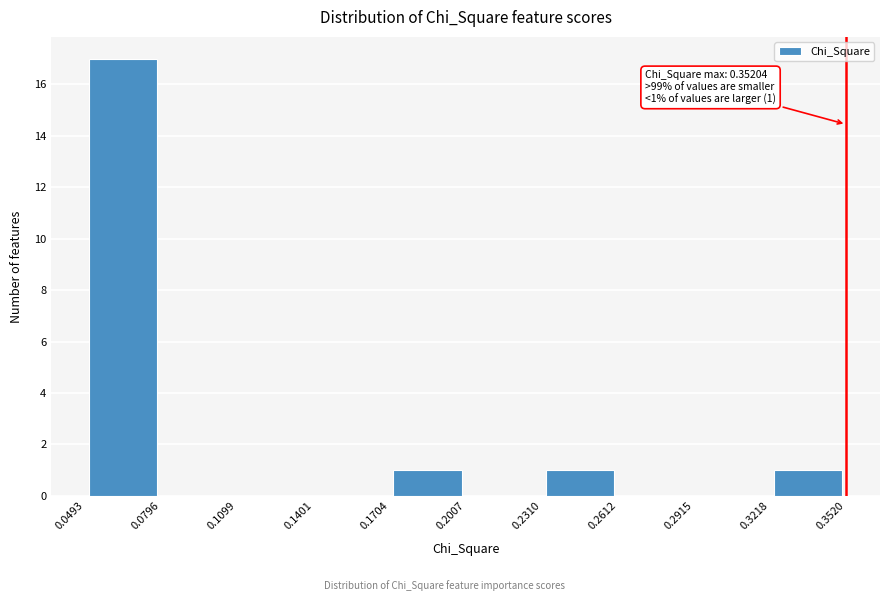

Which range on the x-axis has the tallest bar?

0.0493 to 0.0796